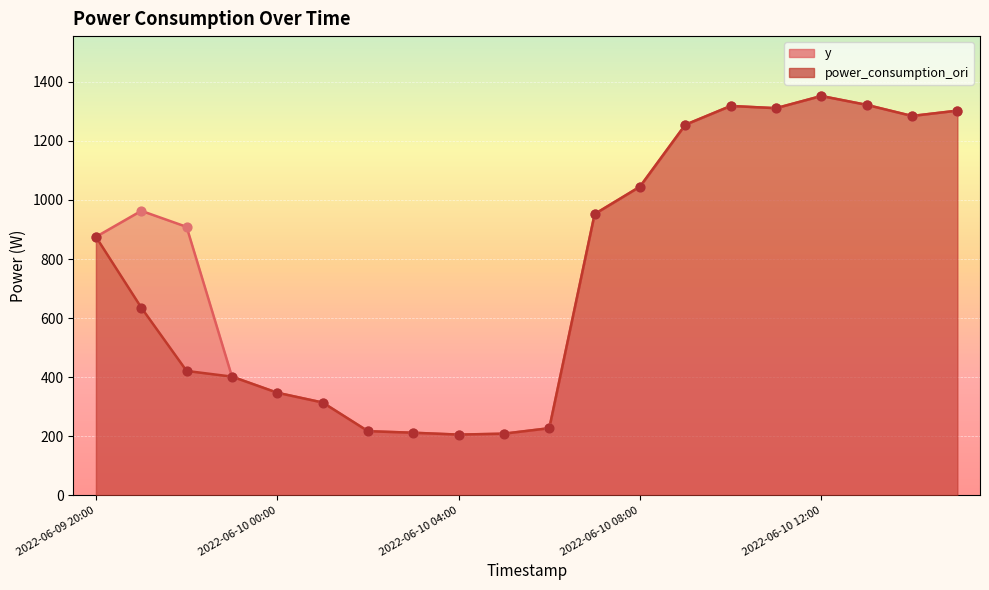

Which series contains the highest Y value?

y